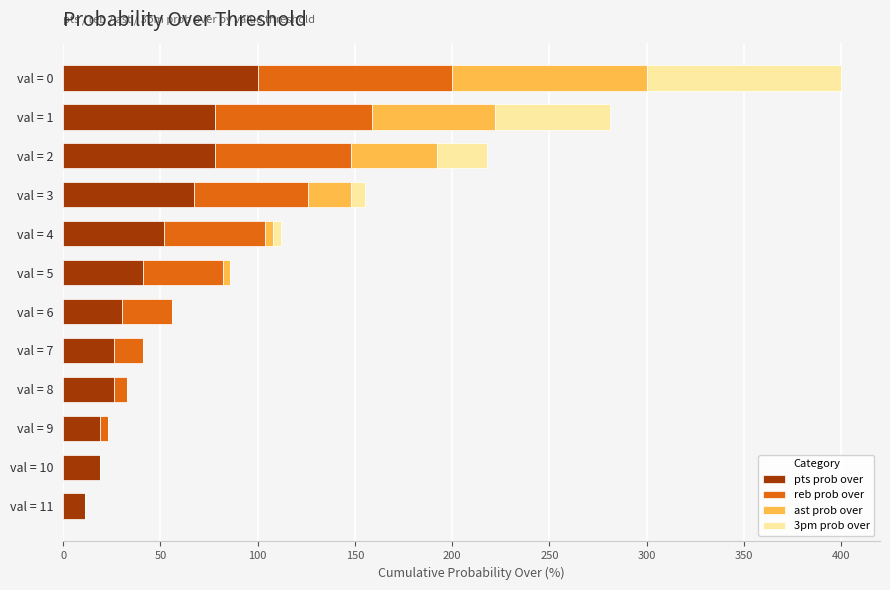

What is the sum of all pts prob over values?

547